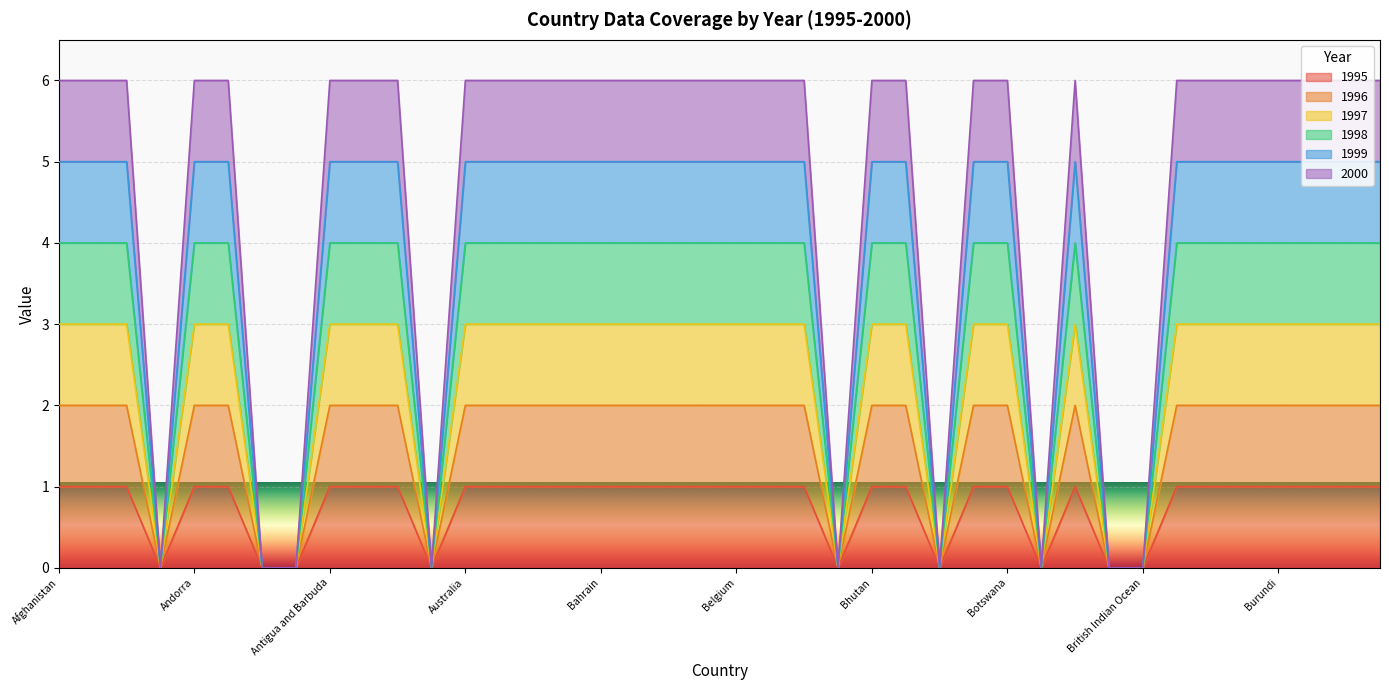

At how many categories does at least one series exceed 5?

31